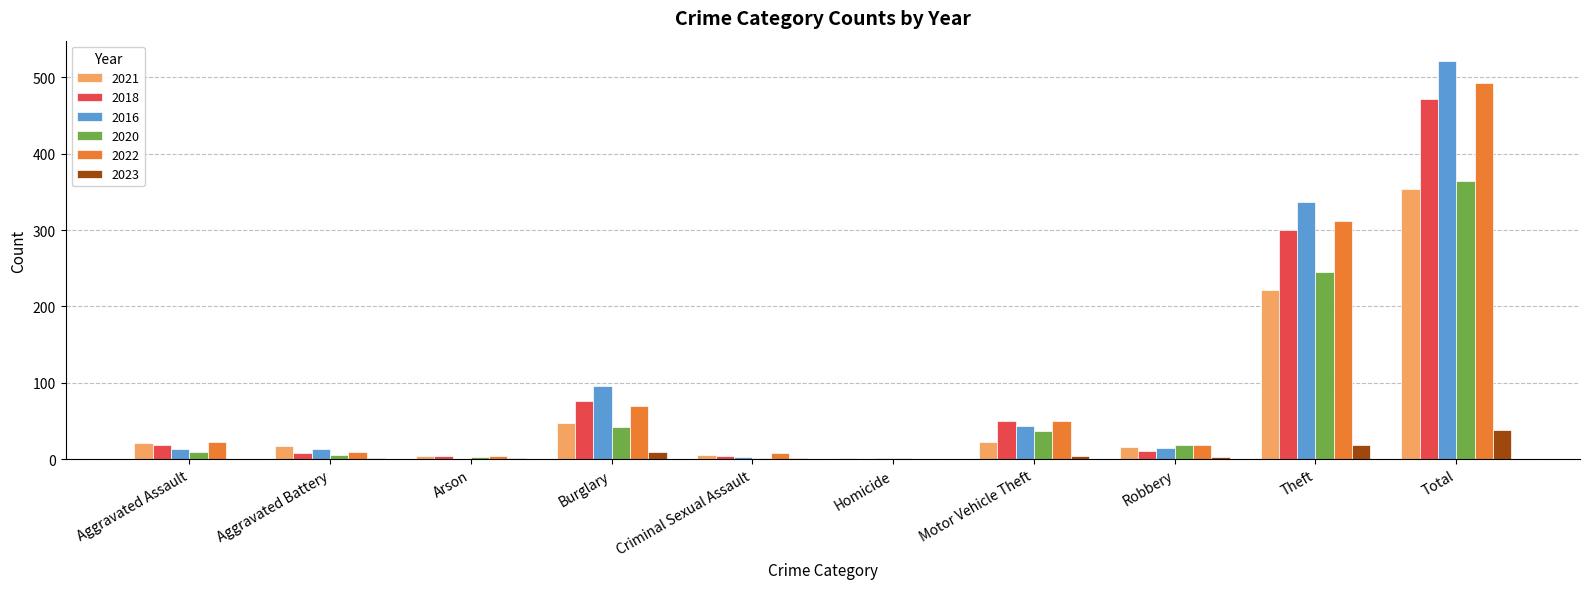

How many groups of bars are there?

10